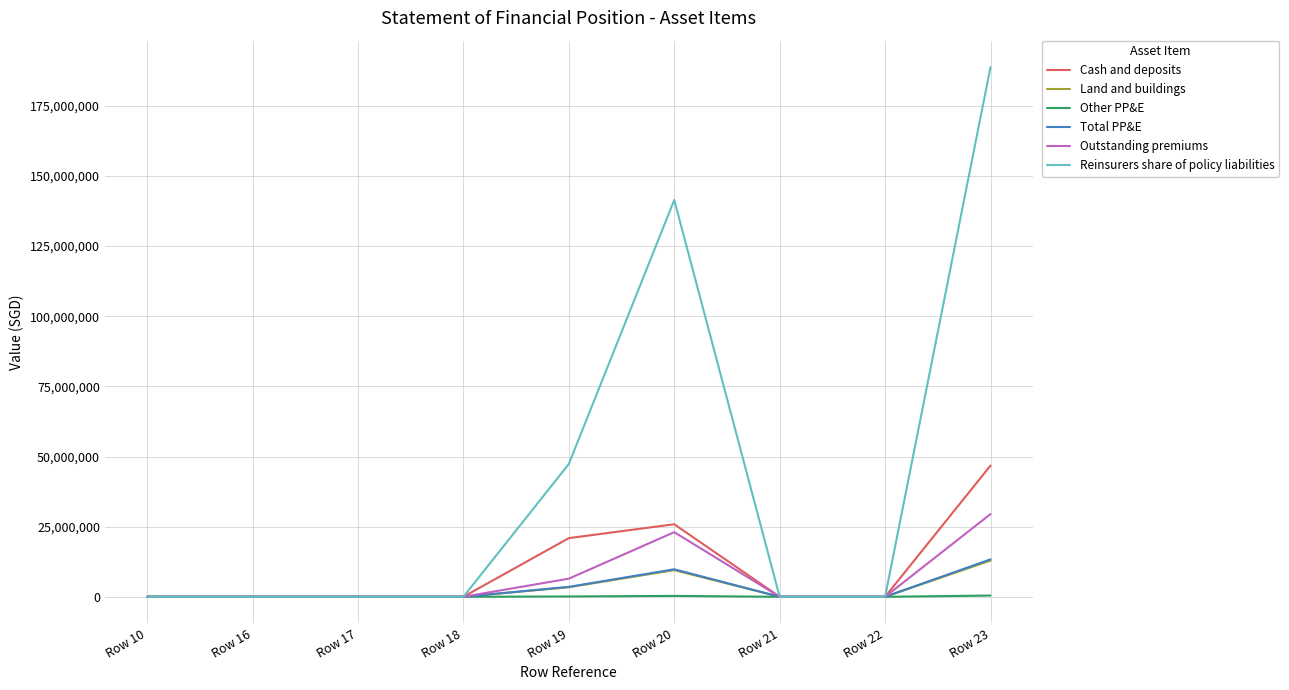

Which category has the highest value across all series?

Row 23